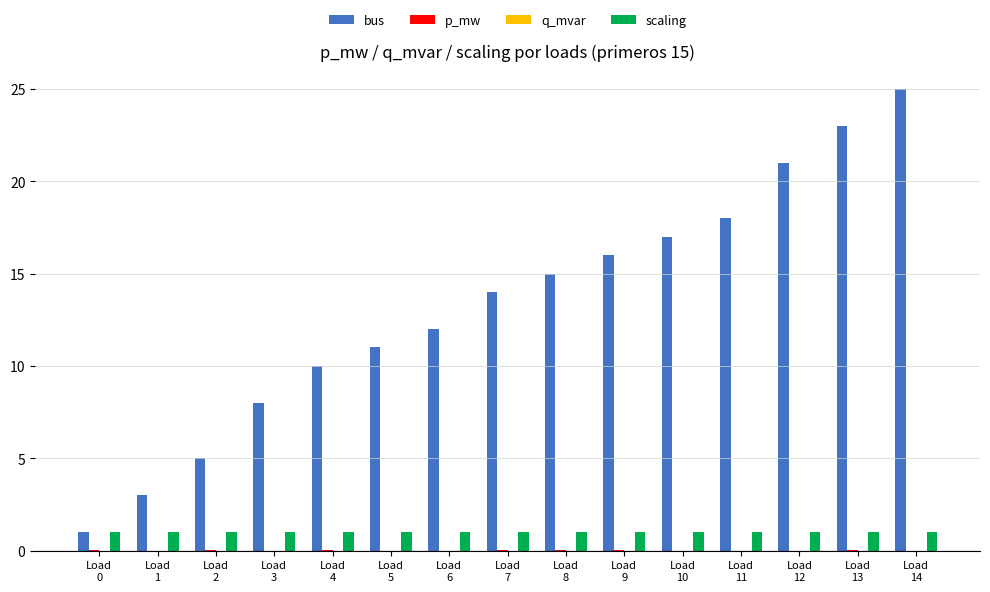

What is the highest value of the scaling series?

1.0